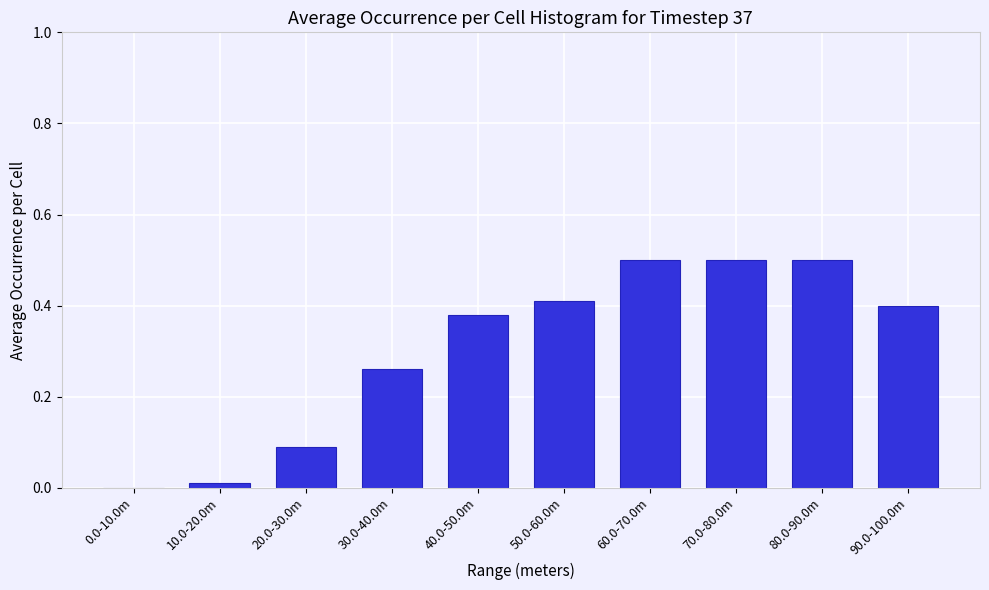

Between 0.0-10.0m and 50.0-60.0m, which is larger?

50.0-60.0m